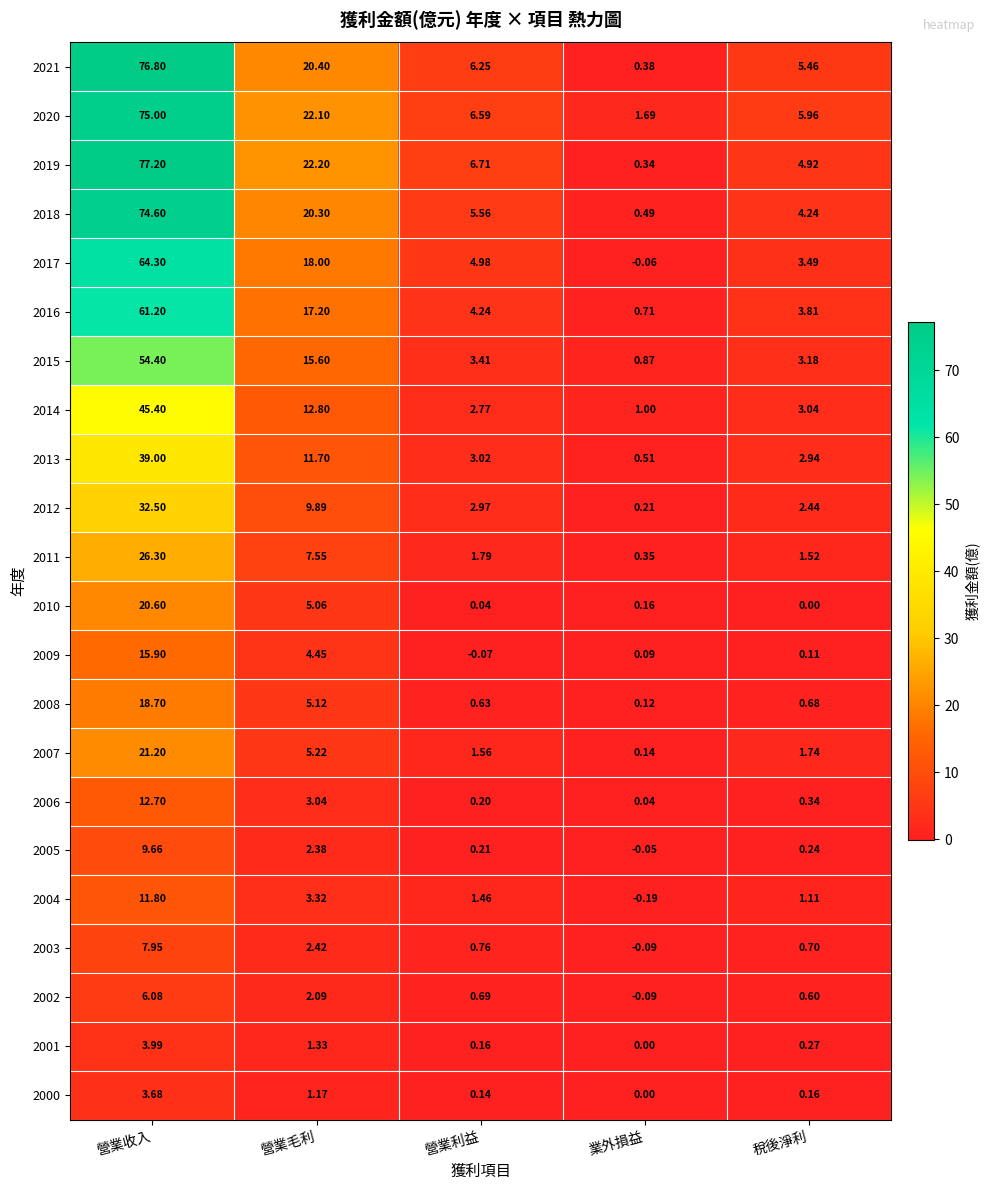

How many distinct data groups are displayed?

22